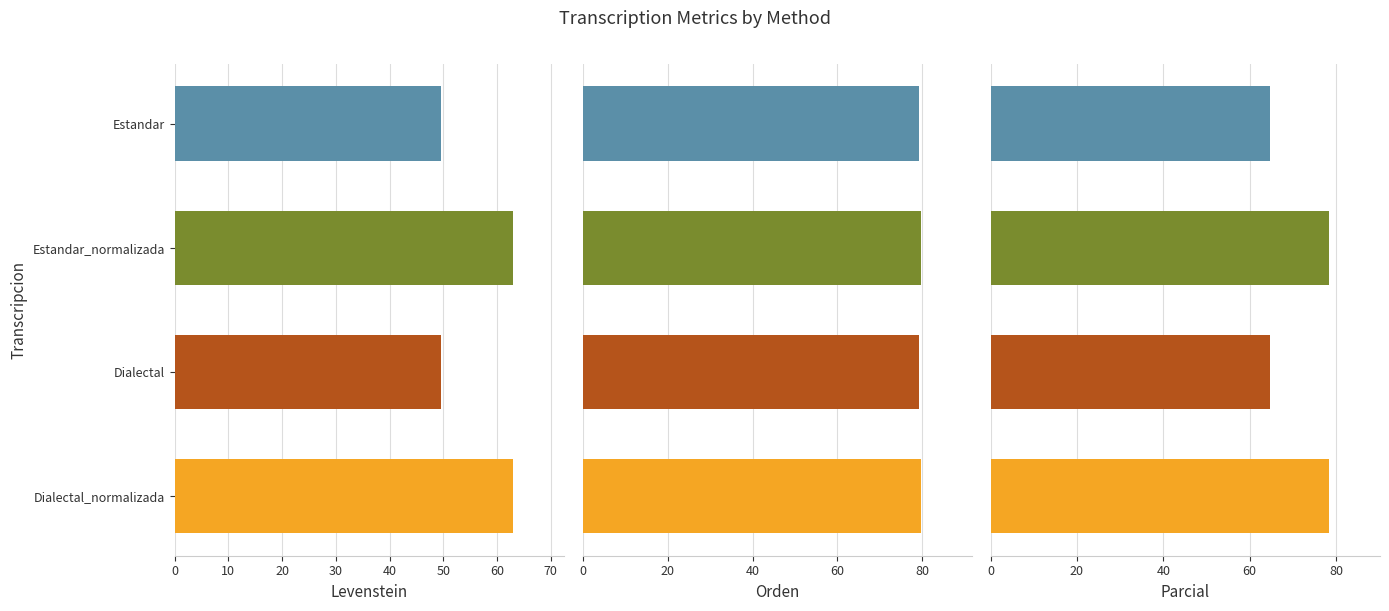

Is it true that Parcial equals 136.7 at Estandar_normalizada?

False